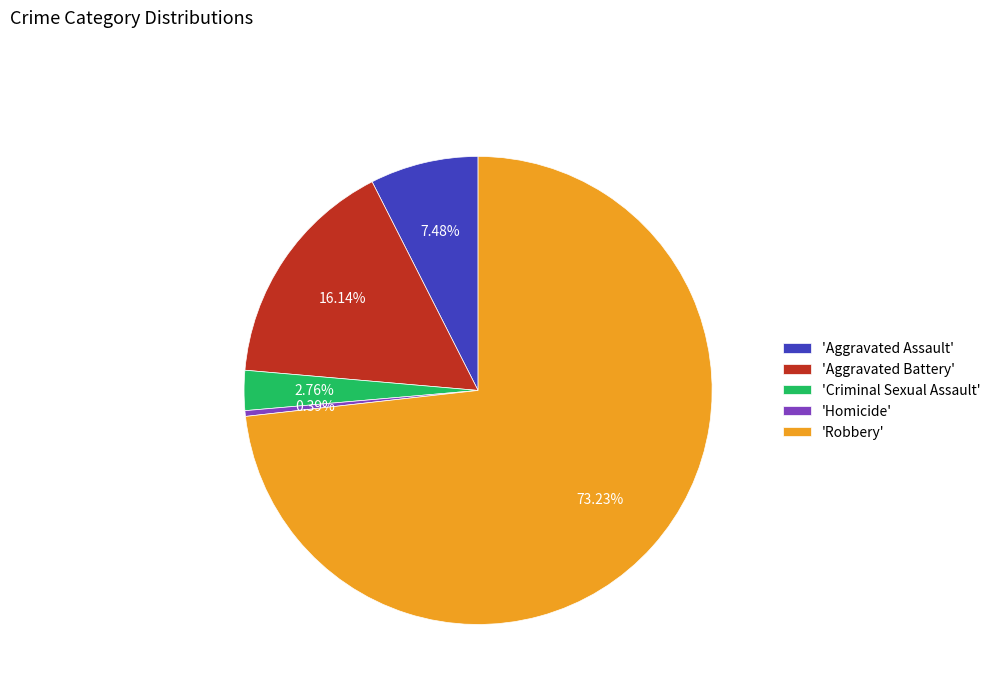

Which category has the smallest portion of the pie?

'Homicide'